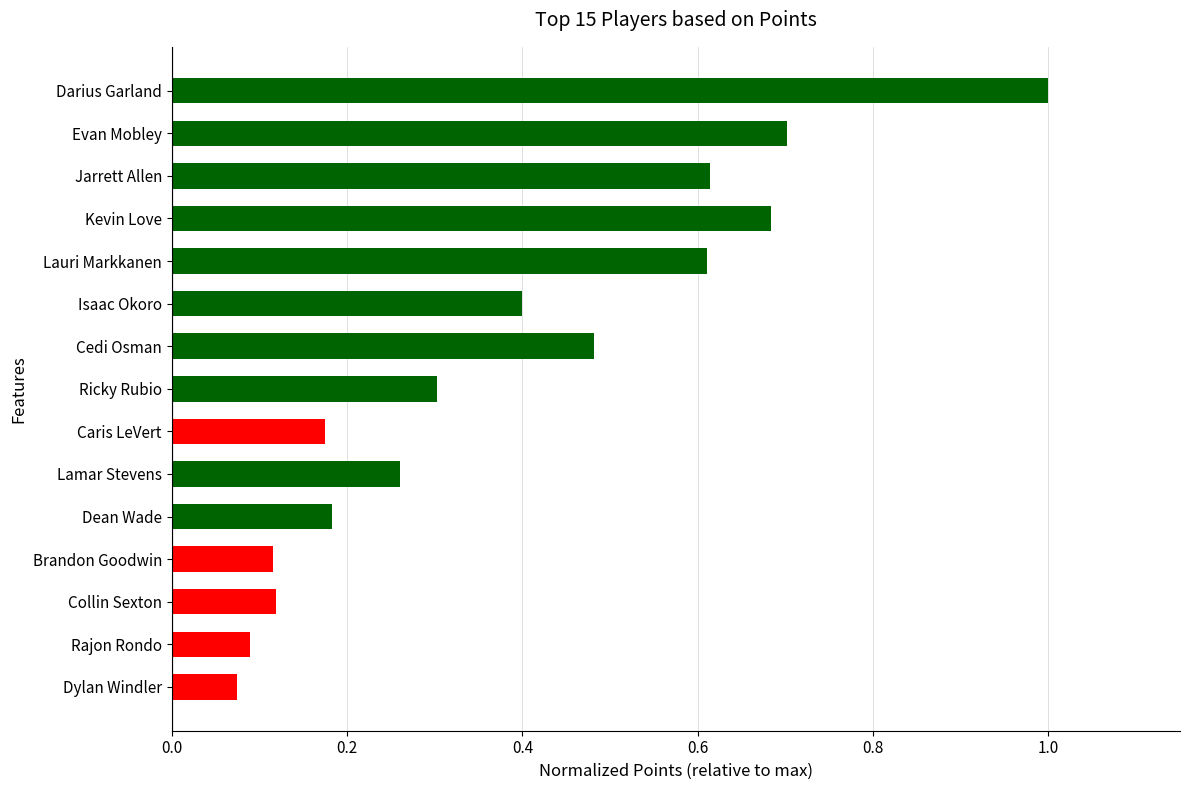

The chart shows a value of 0.2 at Cedi Osman. True or false?

False